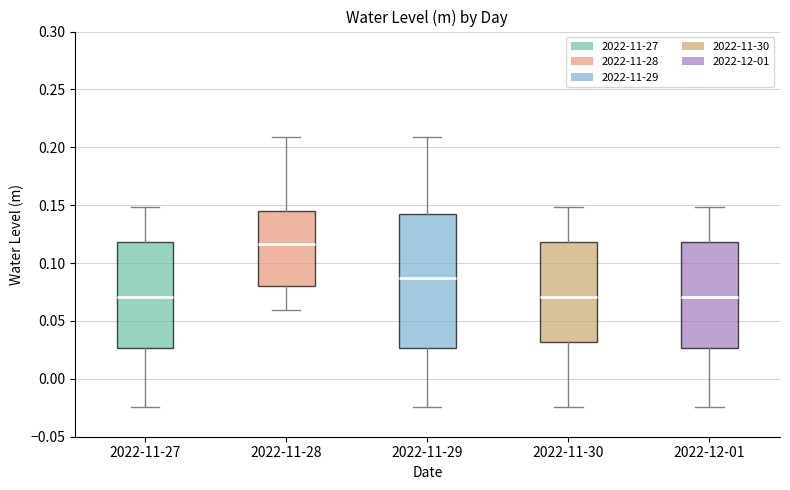

Reading left to right, read every box against the y-axis: the position of its median line, the range the box covers, and the ends of its whiskers. The values are not printed on the chart, so give them approximately, as read against the axis.

2022-11-27: median 0.070, box 0.025 to 0.120, whiskers -0.025 to 0.150
2022-11-28: median 0.115, box 0.080 to 0.145, whiskers 0.060 to 0.210
2022-11-29: median 0.085, box 0.025 to 0.145, whiskers -0.025 to 0.210
2022-11-30: median 0.070, box 0.030 to 0.120, whiskers -0.025 to 0.150
2022-12-01: median 0.070, box 0.025 to 0.120, whiskers -0.025 to 0.150